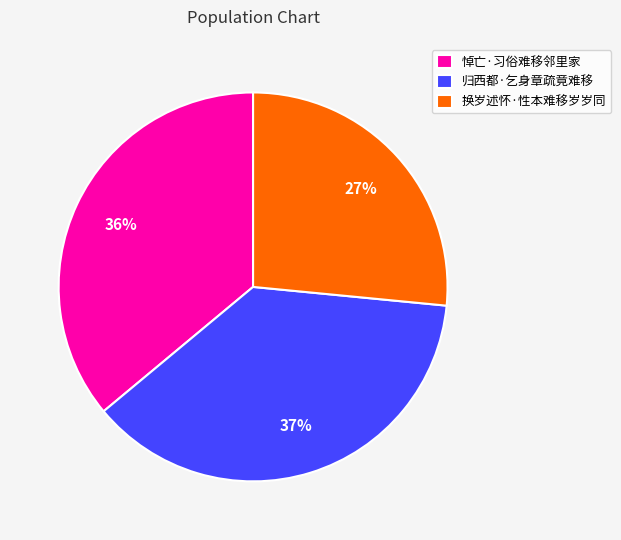

Is there any slice that represents more than half of the pie?

No